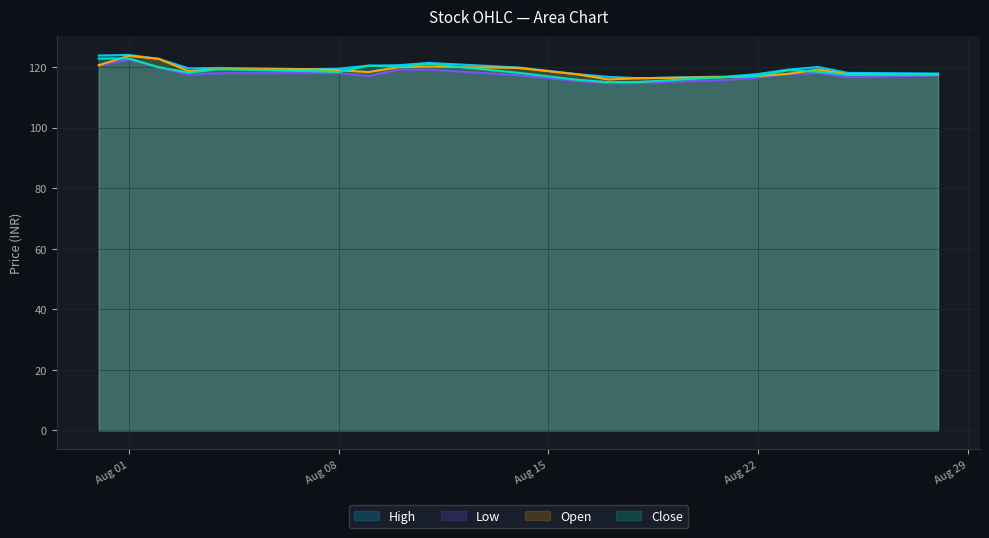

The High series shows 120.5 at 2023-08-09. True or false?

True